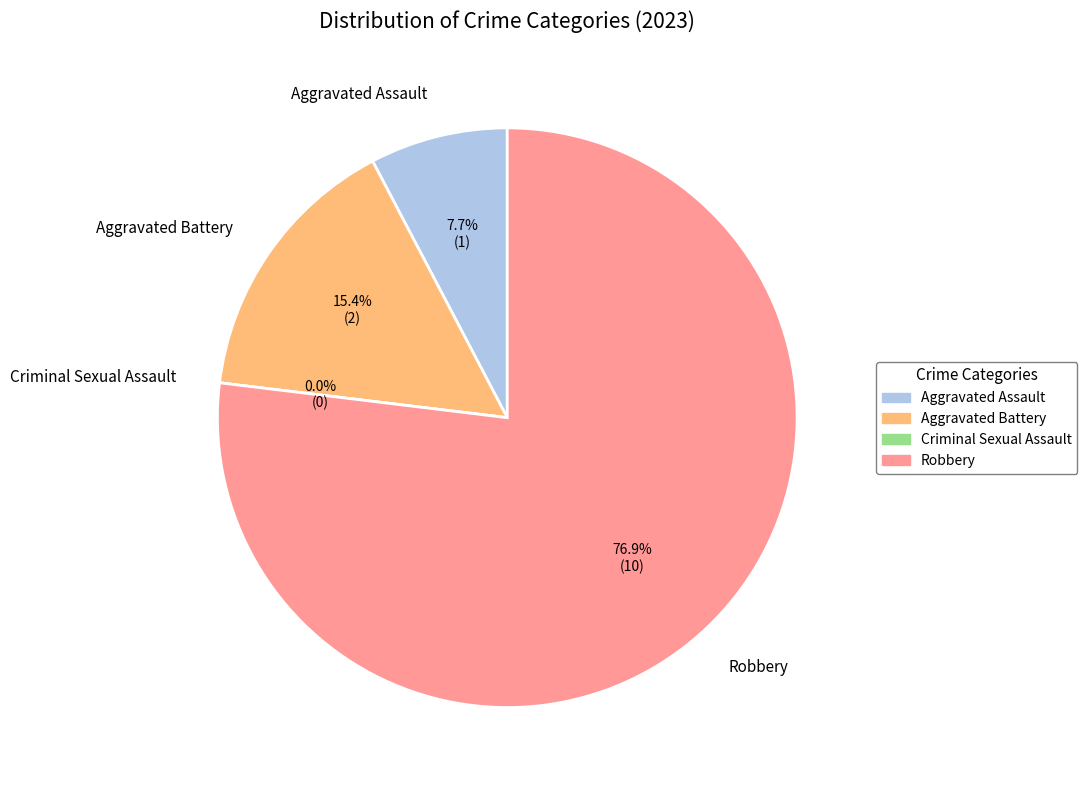

What is the change in value from Aggravated Assault to Robbery?

+9